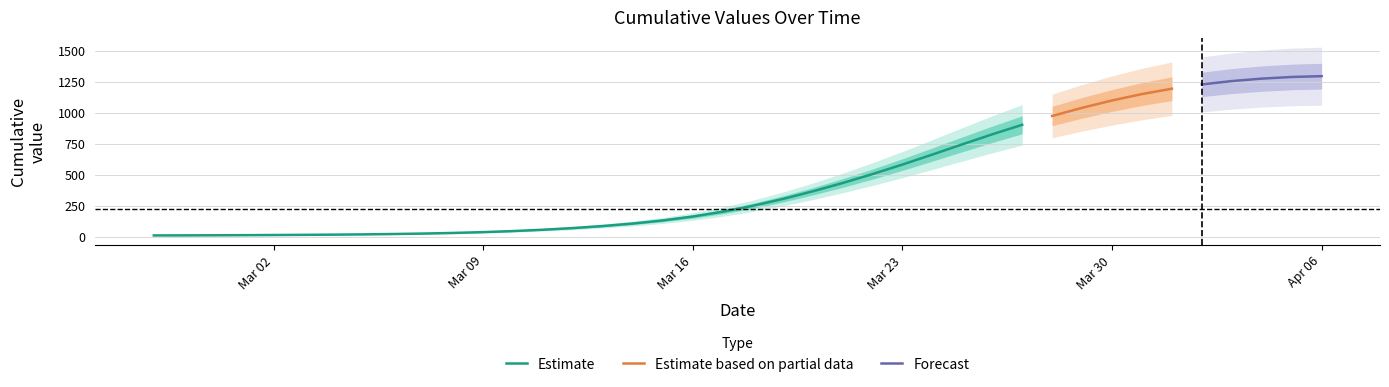

Which category has the lowest value across all series?

2020-02-27